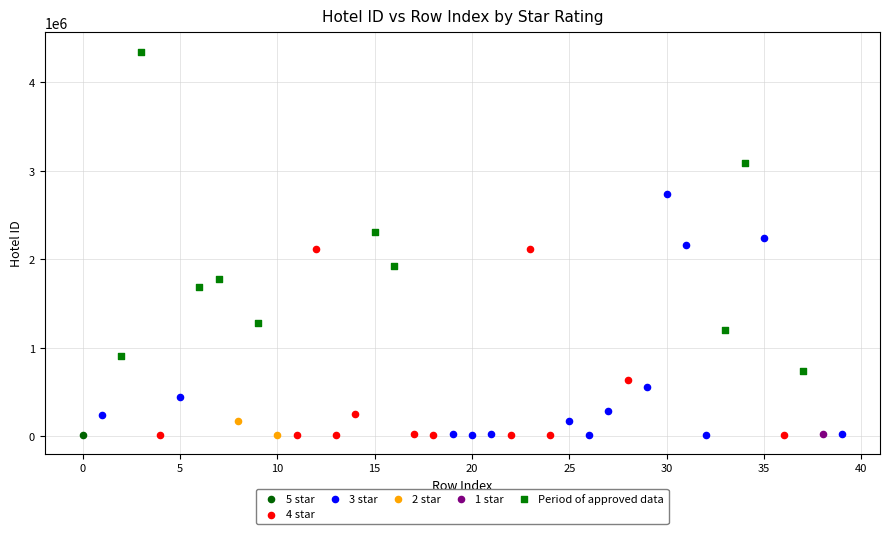

What are all the series names shown in the legend?

5 star, 4 star, 3 star, 2 star, 1 star, Period of approved data